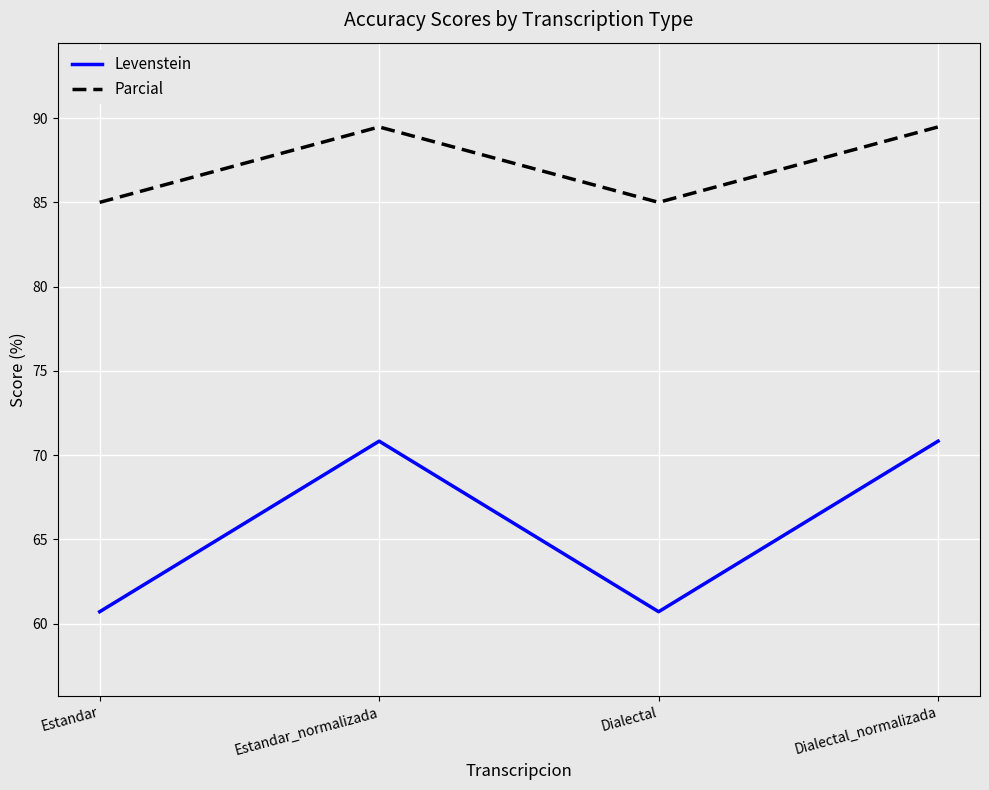

What position from the left is Estandar?

1